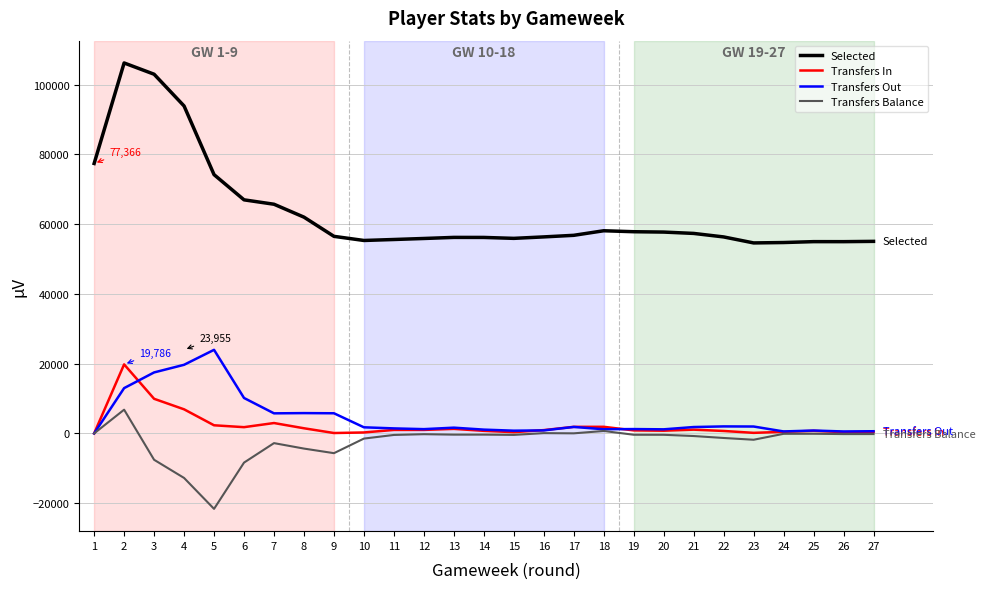

True or false: Selected and Transfers In cross at least once.

False